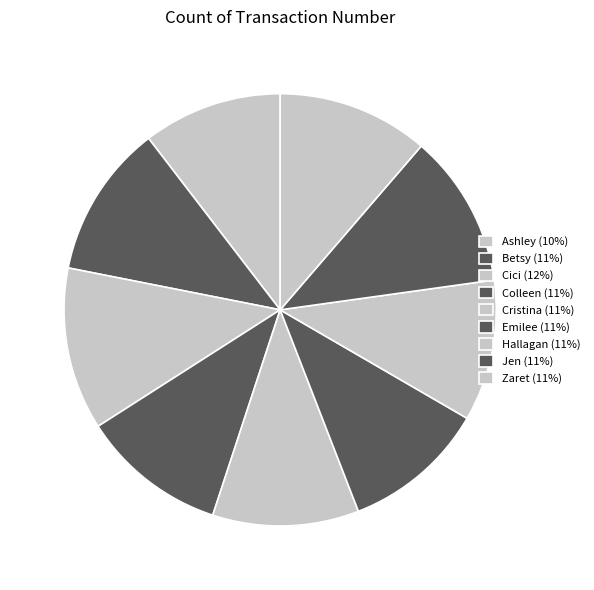

To the nearest percent, what is the difference between the Cristina and Cici slice percentages?

1%